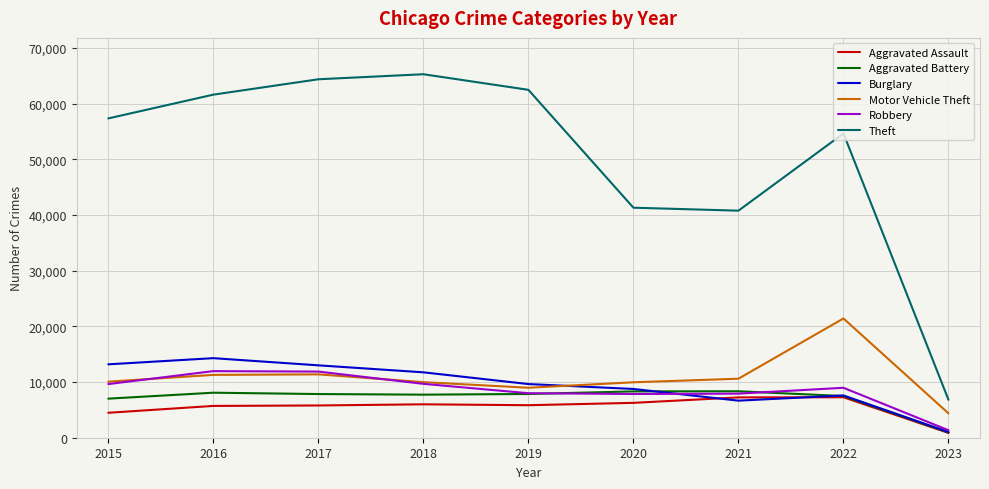

What is the maximum value for Robbery?

11960